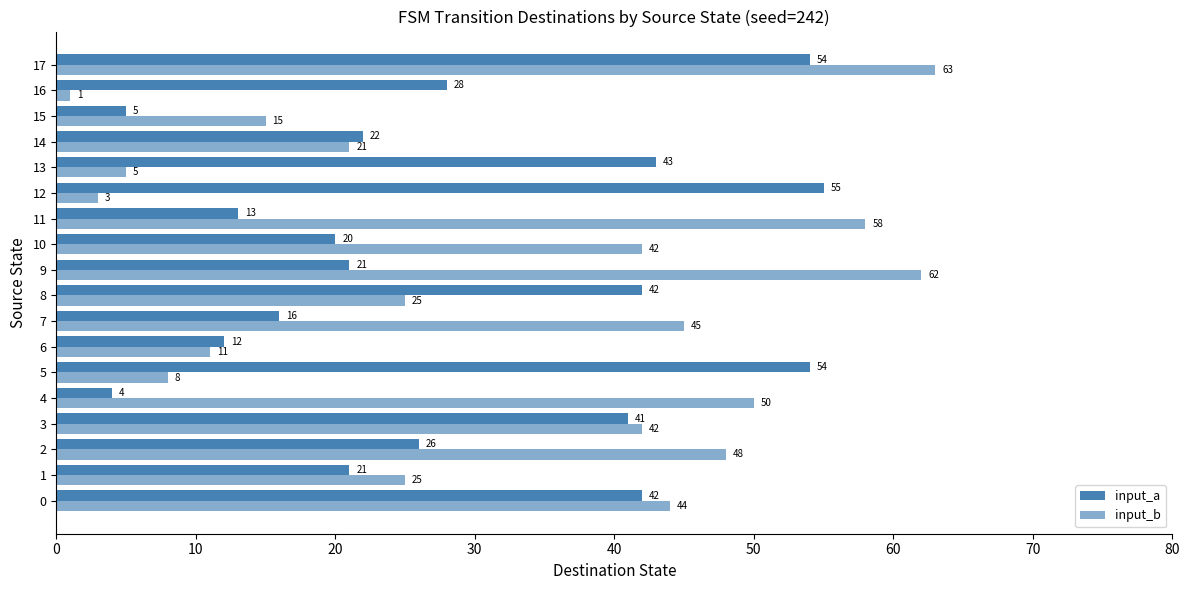

How many categories are shown in the chart?

18